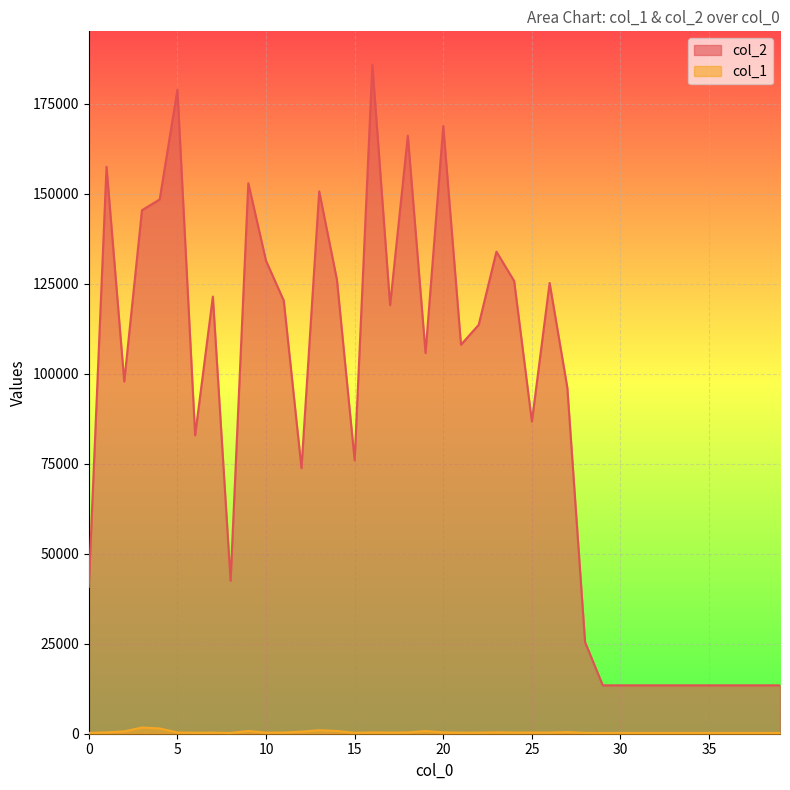

At how many categories does at least one series exceed 183987?

1